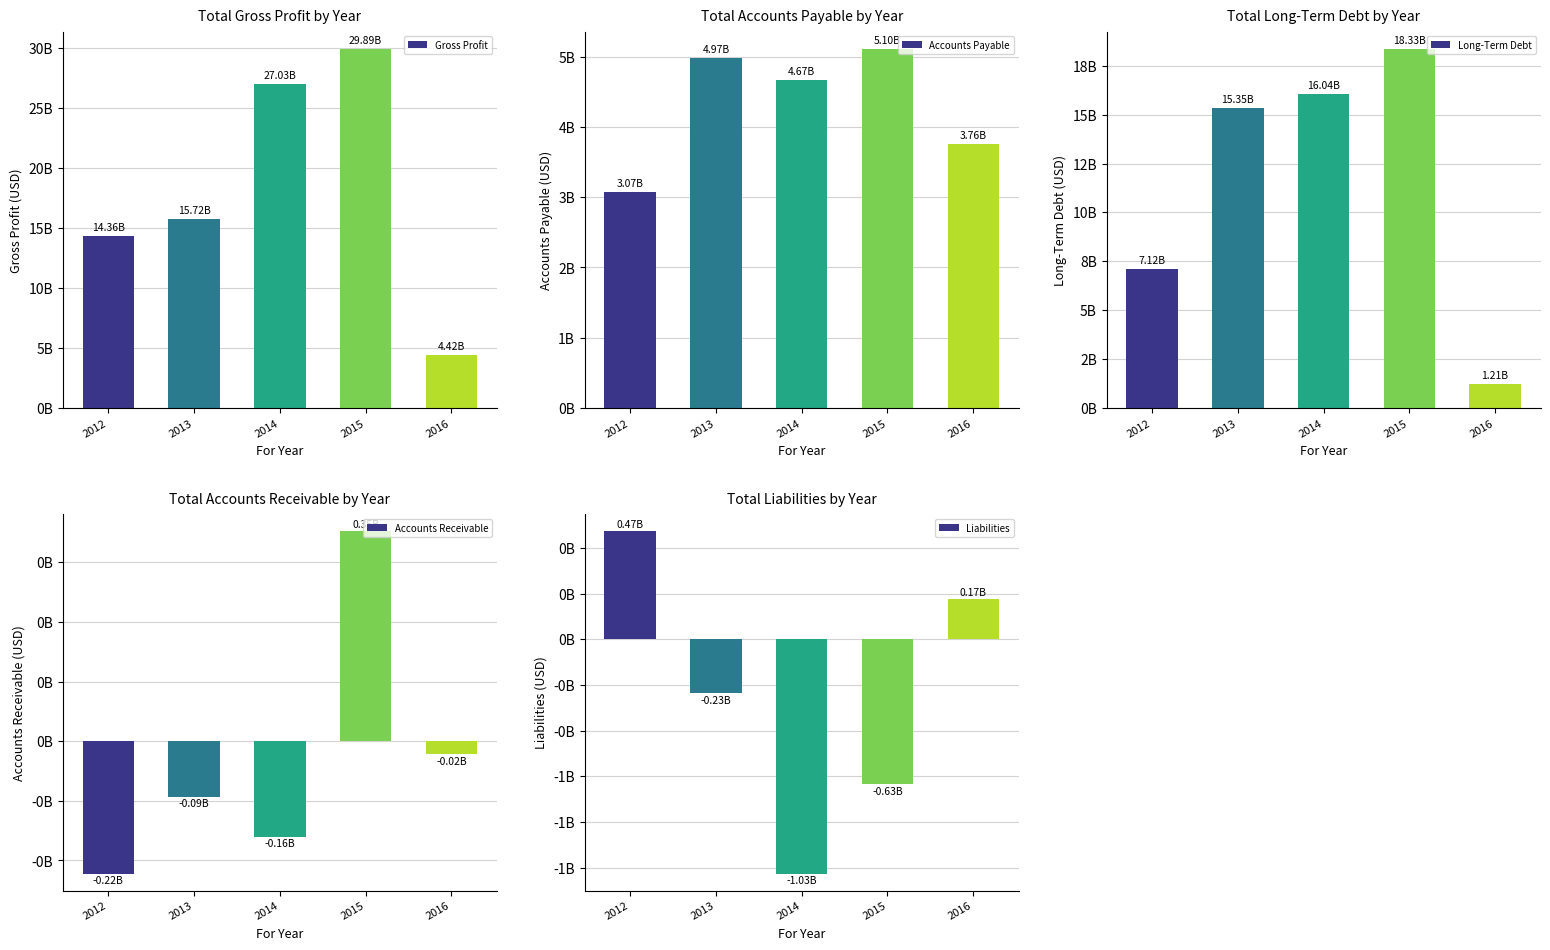

Is it true that Accounts Payable equals 5467583637 at 2012?

False